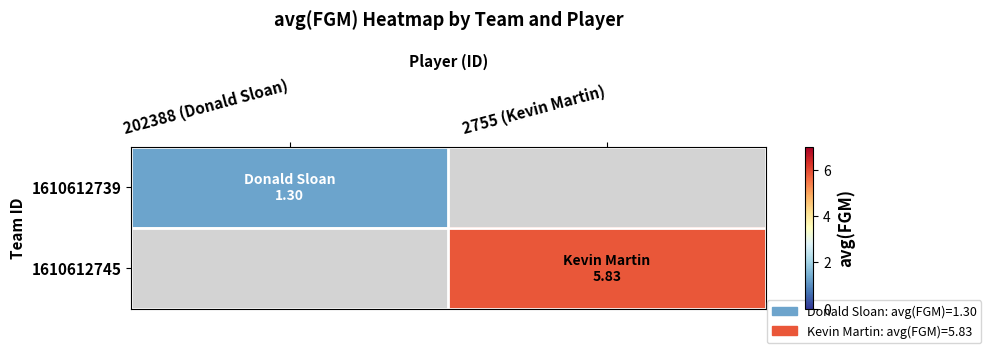

Rank the categories by 1610612745 value from highest to lowest.

202388 (Donald Sloan), 2755 (Kevin Martin)